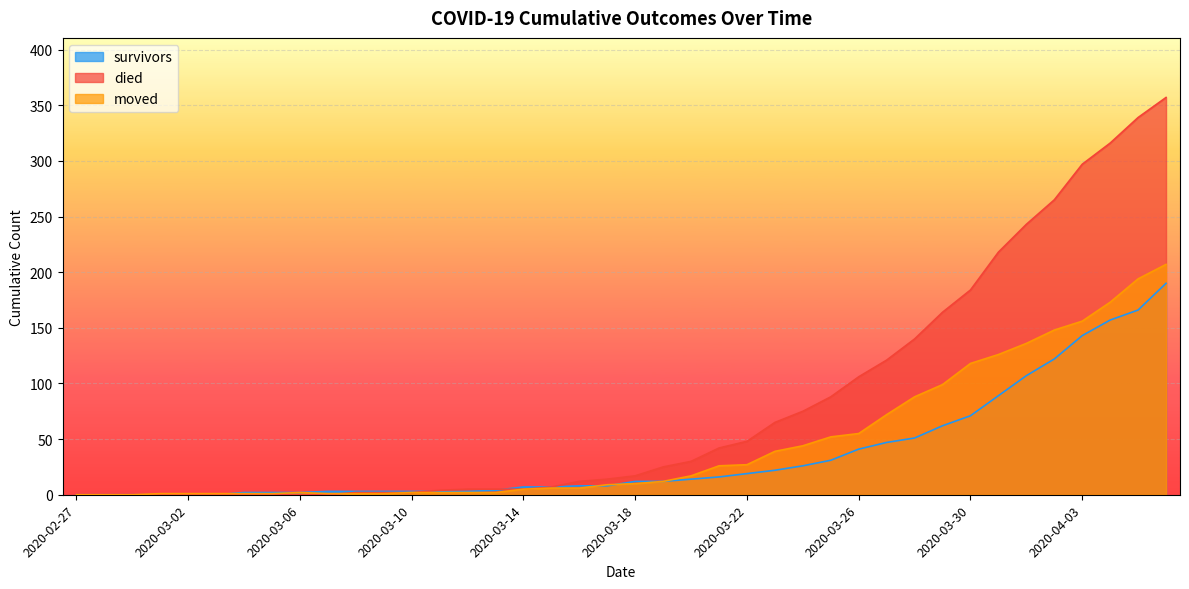

Between 2020-02-27 and 2020-03-25, which series saw the biggest shift?

died